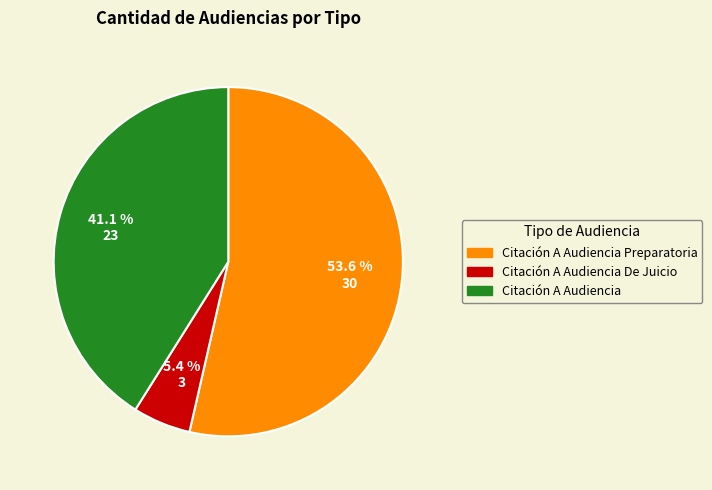

What percentage is NOT represented by Citación A Audiencia De Juicio?

94.6%